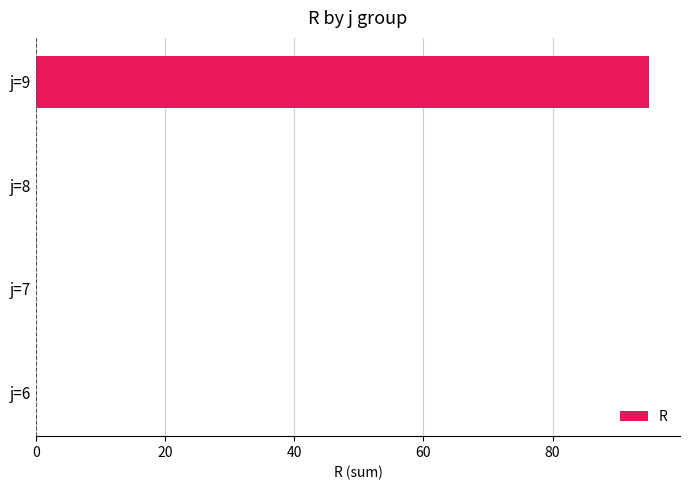

The chart shows a value of 0 at j=7. True or false?

True